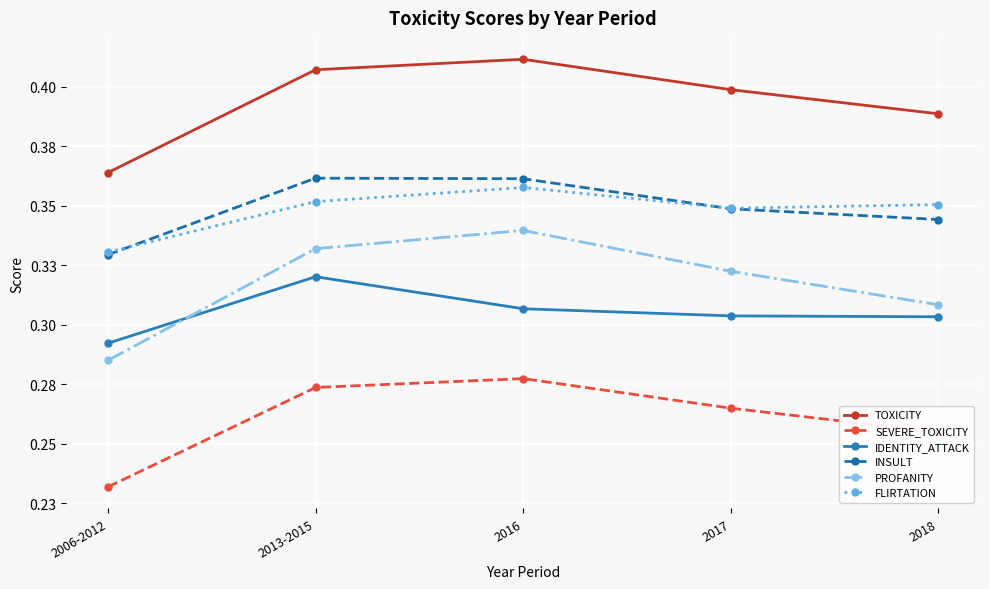

Reading left to right, what are all the values shown in this chart?

TOXICITY: 2006-2012=0.4	2013-2015=0.4	2016=0.4	2017=0.4	2018=0.4
SEVERE_TOXICITY: 2006-2012=0.2	2013-2015=0.3	2016=0.3	2017=0.3	2018=0.3
IDENTITY_ATTACK: 2006-2012=0.3	2013-2015=0.3	2016=0.3	2017=0.3	2018=0.3
INSULT: 2006-2012=0.3	2013-2015=0.4	2016=0.4	2017=0.3	2018=0.3
PROFANITY: 2006-2012=0.3	2013-2015=0.3	2016=0.3	2017=0.3	2018=0.3
FLIRTATION: 2006-2012=0.3	2013-2015=0.4	2016=0.4	2017=0.3	2018=0.4